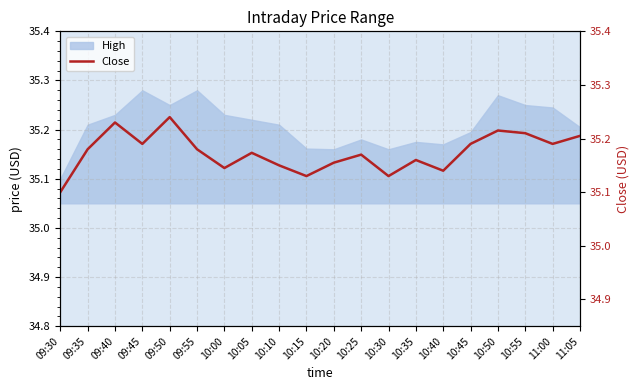

What is the change in value from 09:30 to 10:55?

+0.1